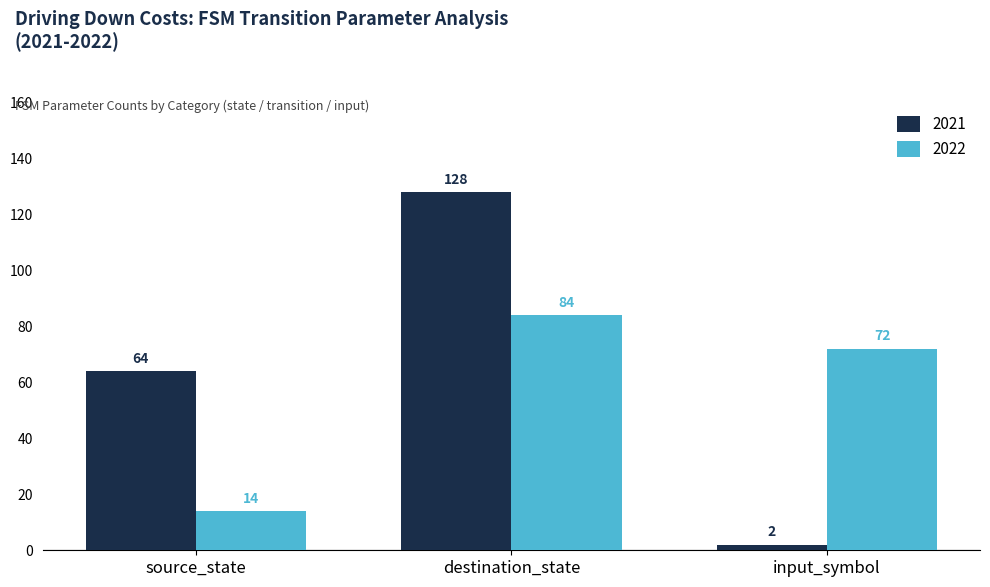

List the series in order of their peak value, highest first.

2021, 2022